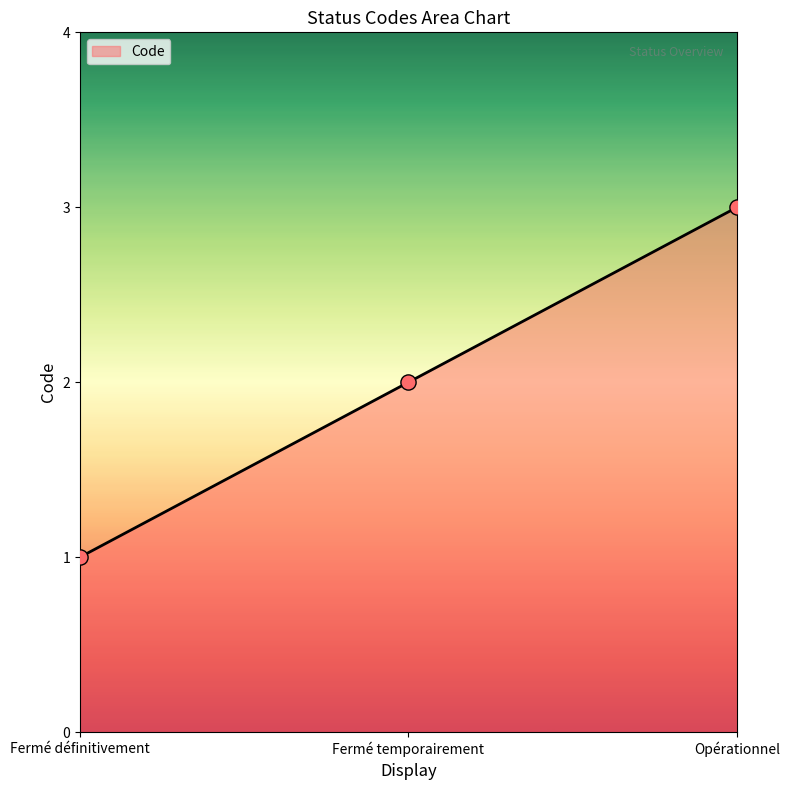

What is the change in value from Fermé définitivement to Fermé temporairement?

+1